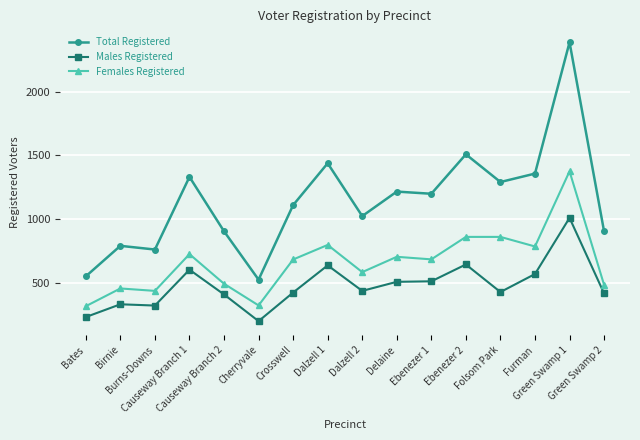

At which label is Total Registered closest to 1457?

Dalzell 1